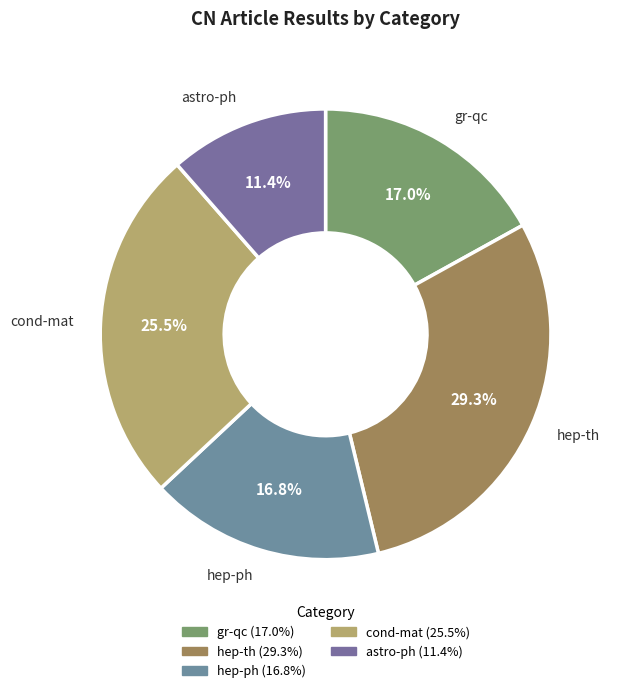

Combined, do gr-qc and cond-mat account for over 50%?

No